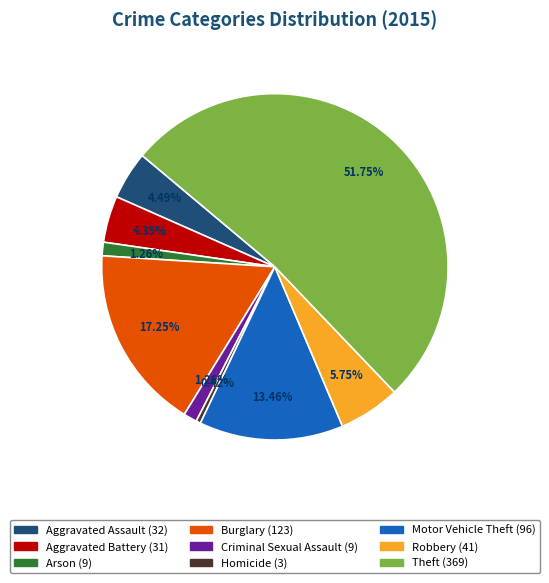

What percentage is NOT represented by Theft?

48.2%